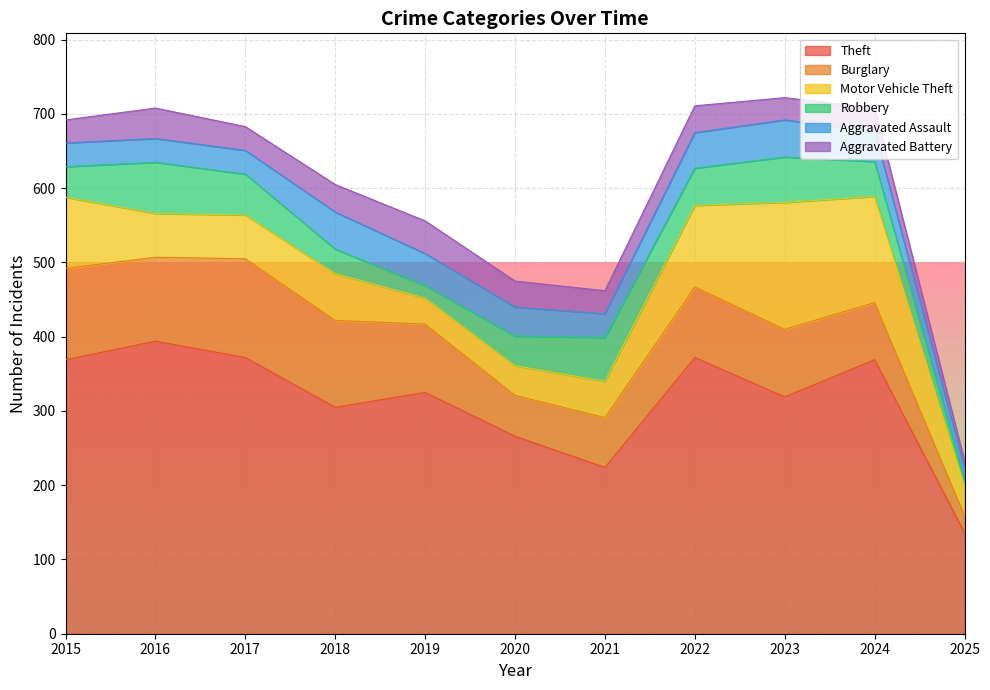

How many values in the Robbery series are below 47?

5